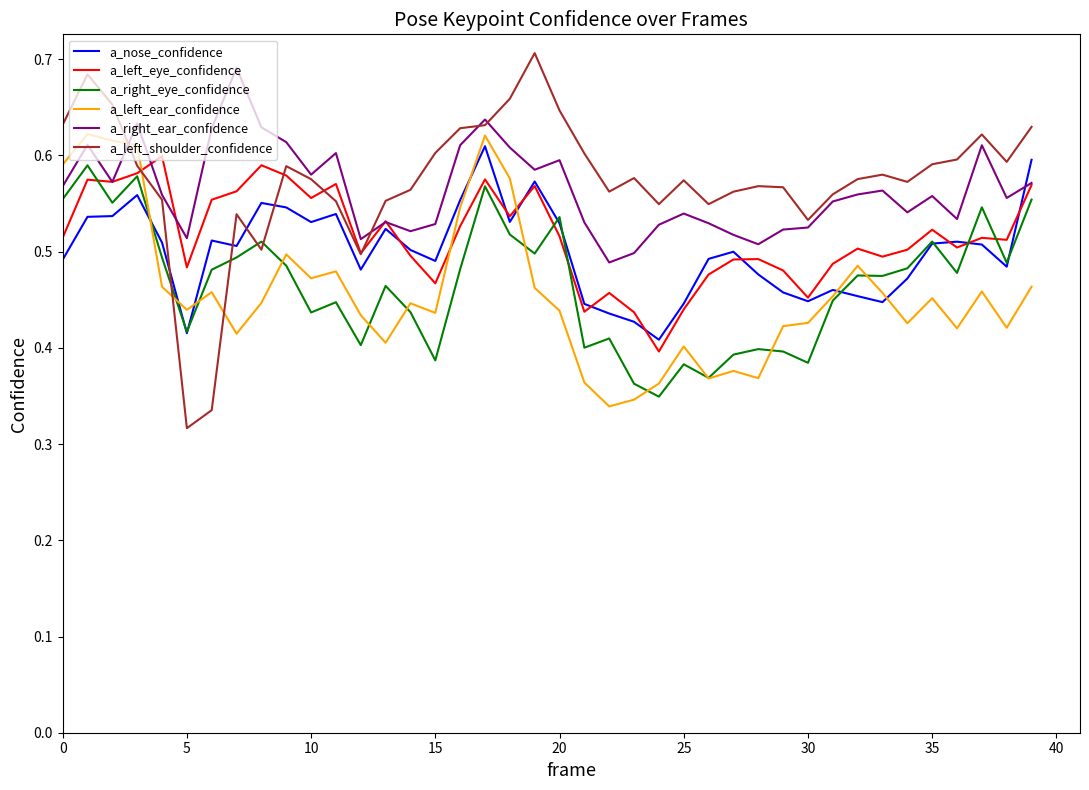

Is this an area chart (filled region under the line)?

No